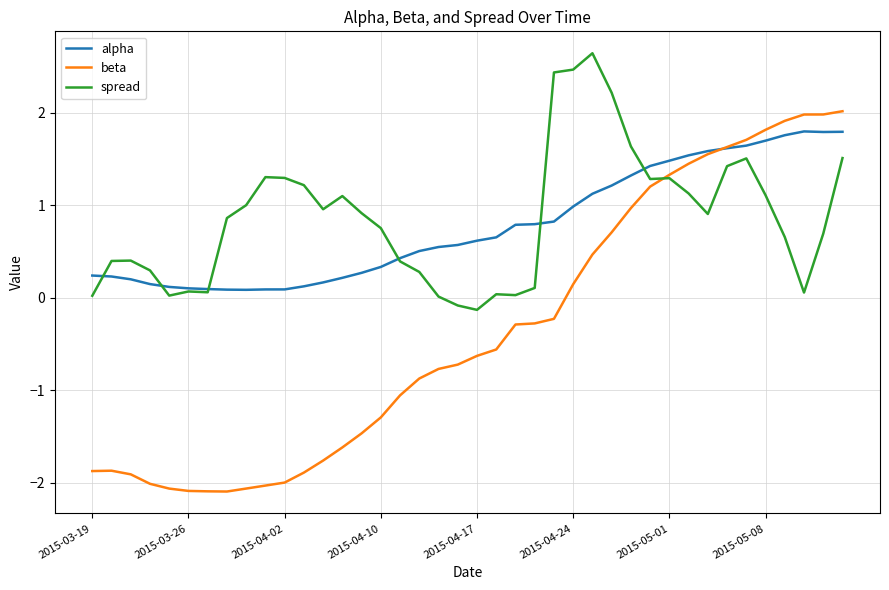

What is the minimum value shown in the chart?

-2.1